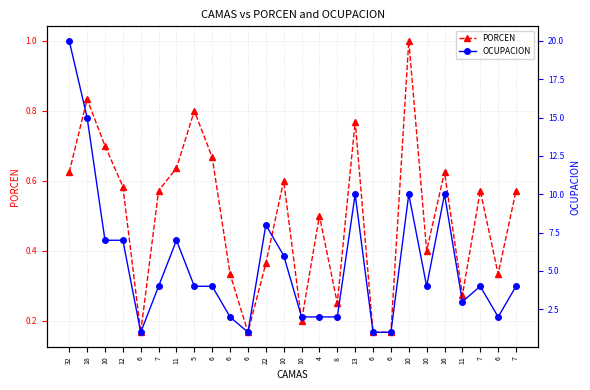

Does the chart have visible grid lines?

Yes